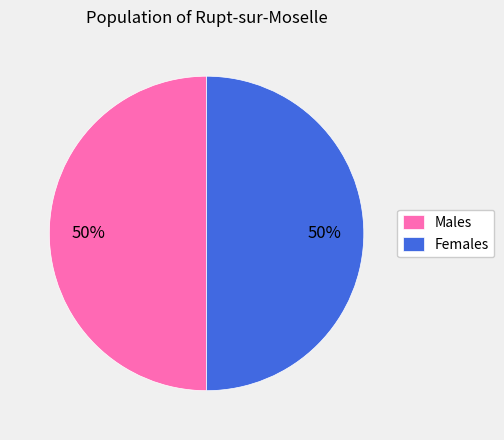

What is the ratio of the value at Males to the value at Females?

1.0